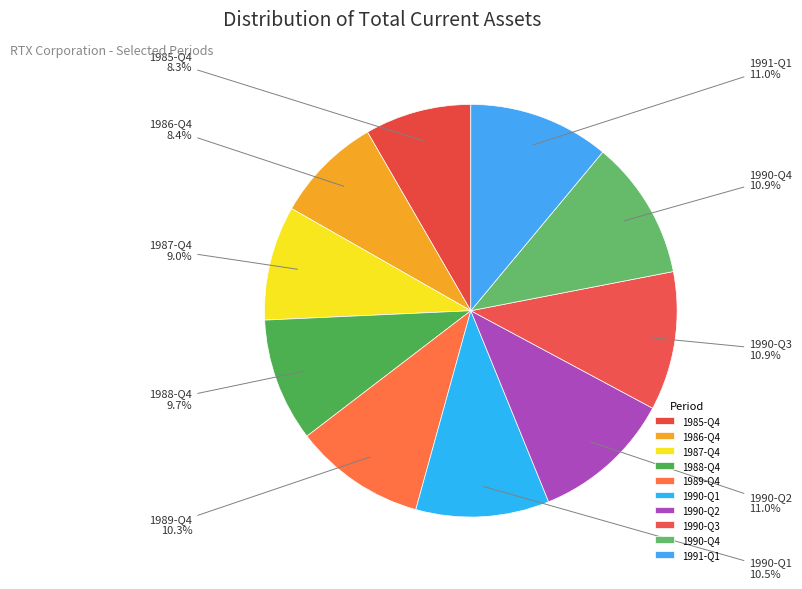

How many slices are in this pie chart?

10